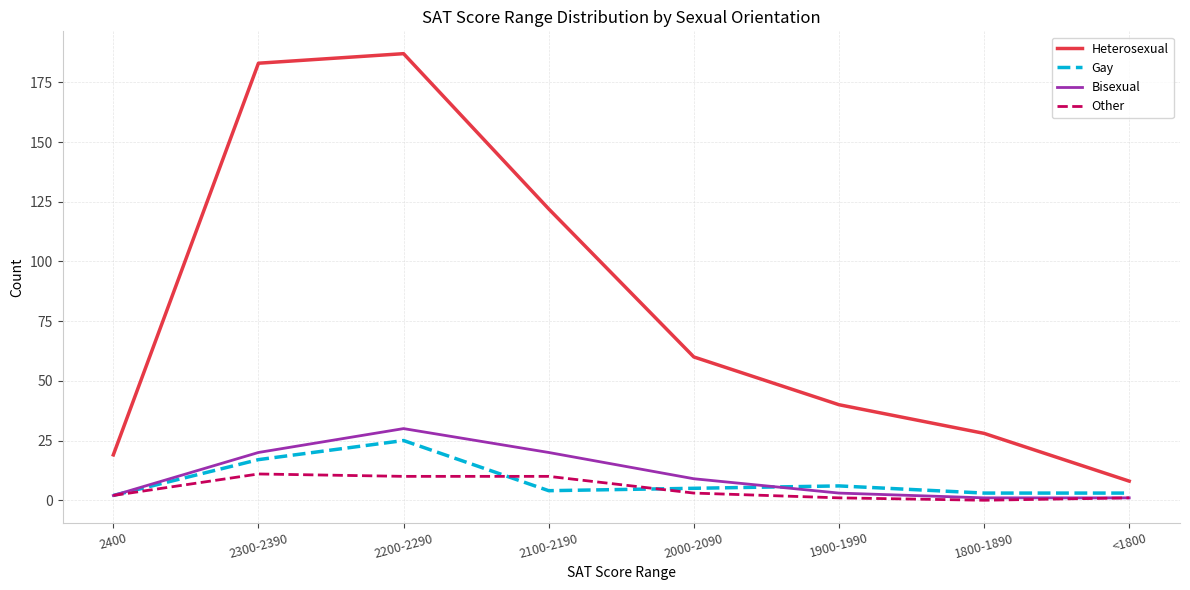

What is the sum of all Other values?

38